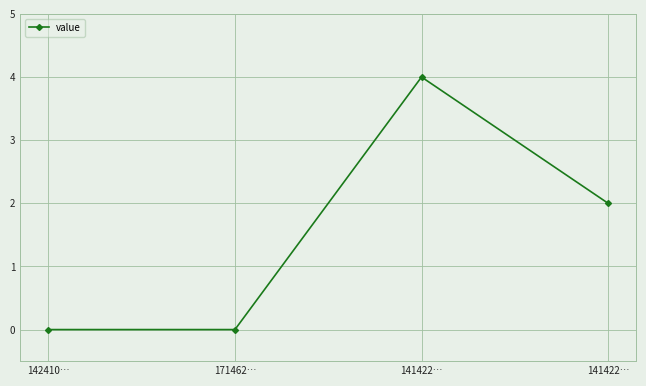

How many lines are shown in the chart?

1